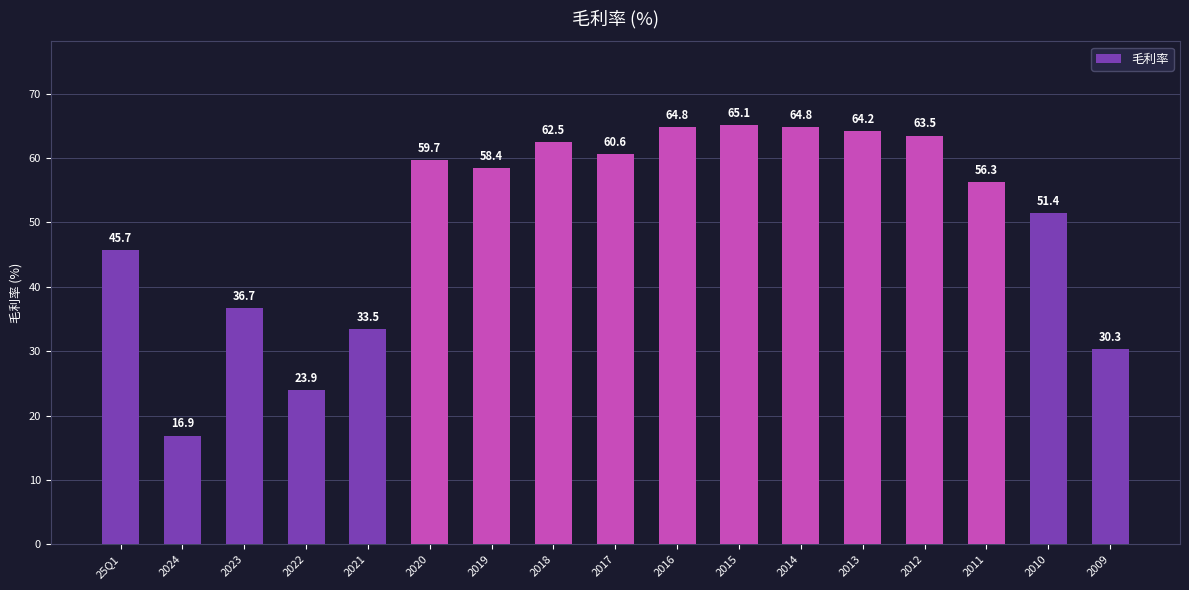

Reading left to right, list all the values displayed in this chart.

25Q1=45.7	2024=16.9	2023=36.7	2022=23.9	2021=33.5	2020=59.7	2019=58.4	2018=62.5	2017=60.6	2016=64.8	2015=65.1	2014=64.8	2013=64.2	2012=63.5	2011=56.3	2010=51.4	2009=30.3